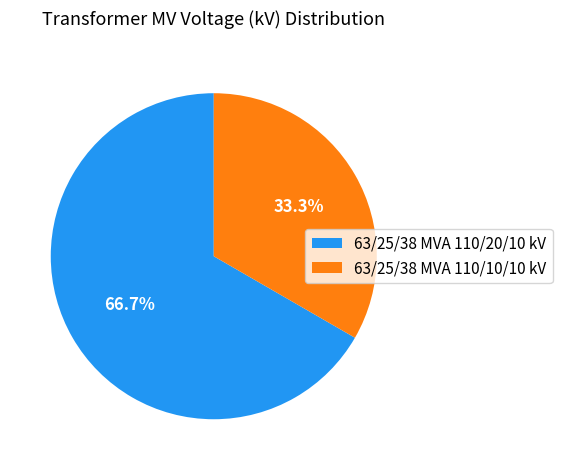

How many slices are in this pie chart?

2